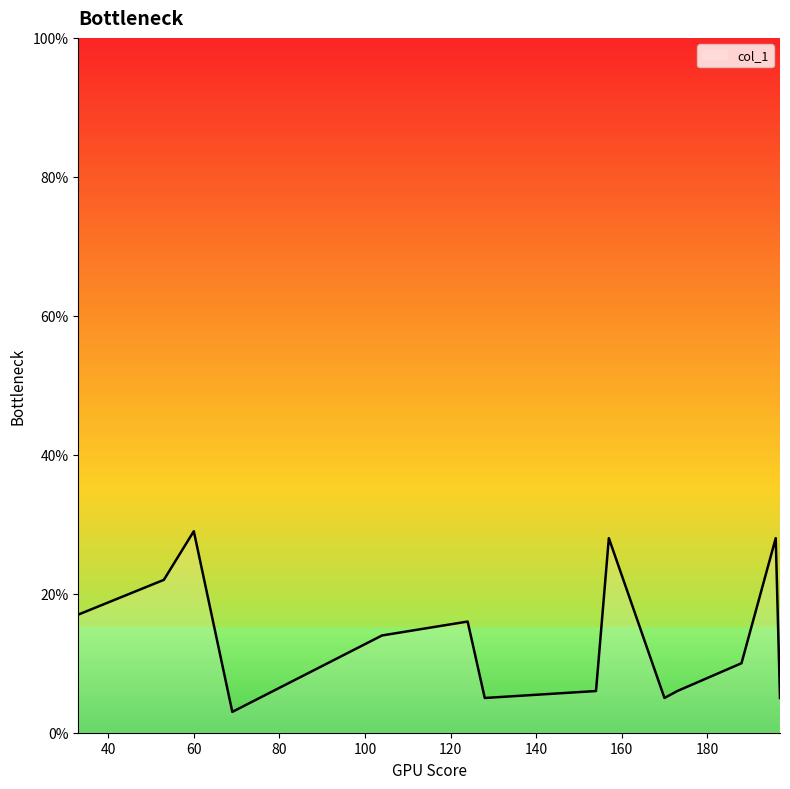

What is the difference between the maximum and minimum values?

26